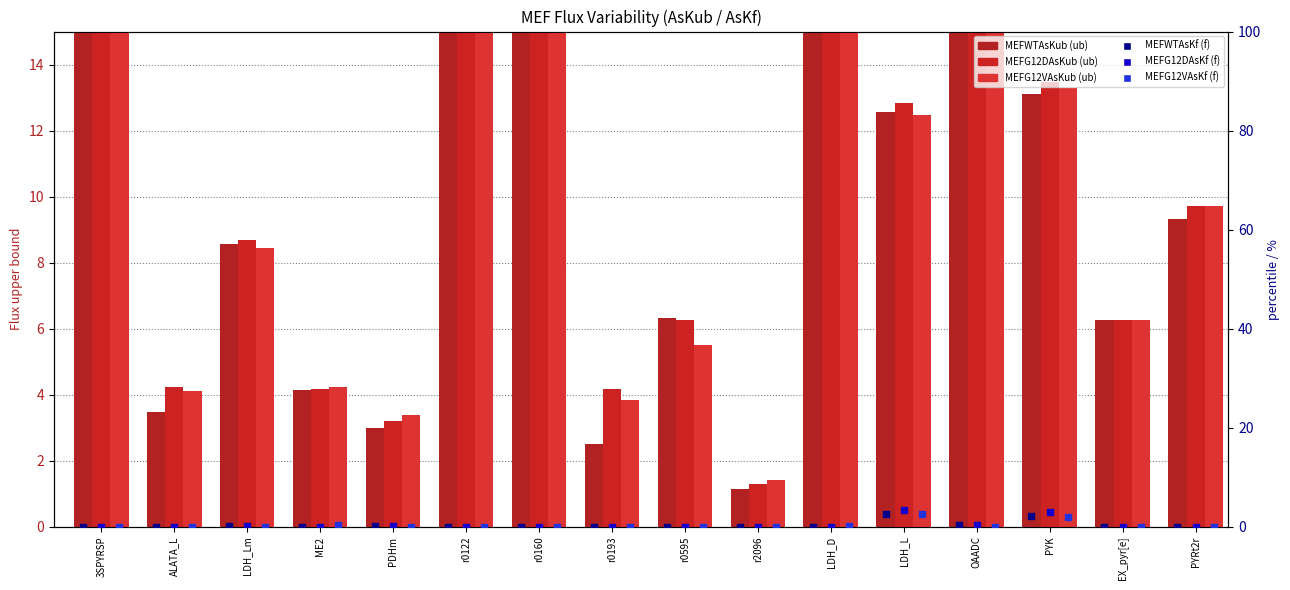

What are all the series names shown in the legend?

MEFWTAsKub, MEFG12DAsKub, MEFG12VAsKub, MEFWTAsKf, MEFG12DAsKf, MEFG12VAsKf